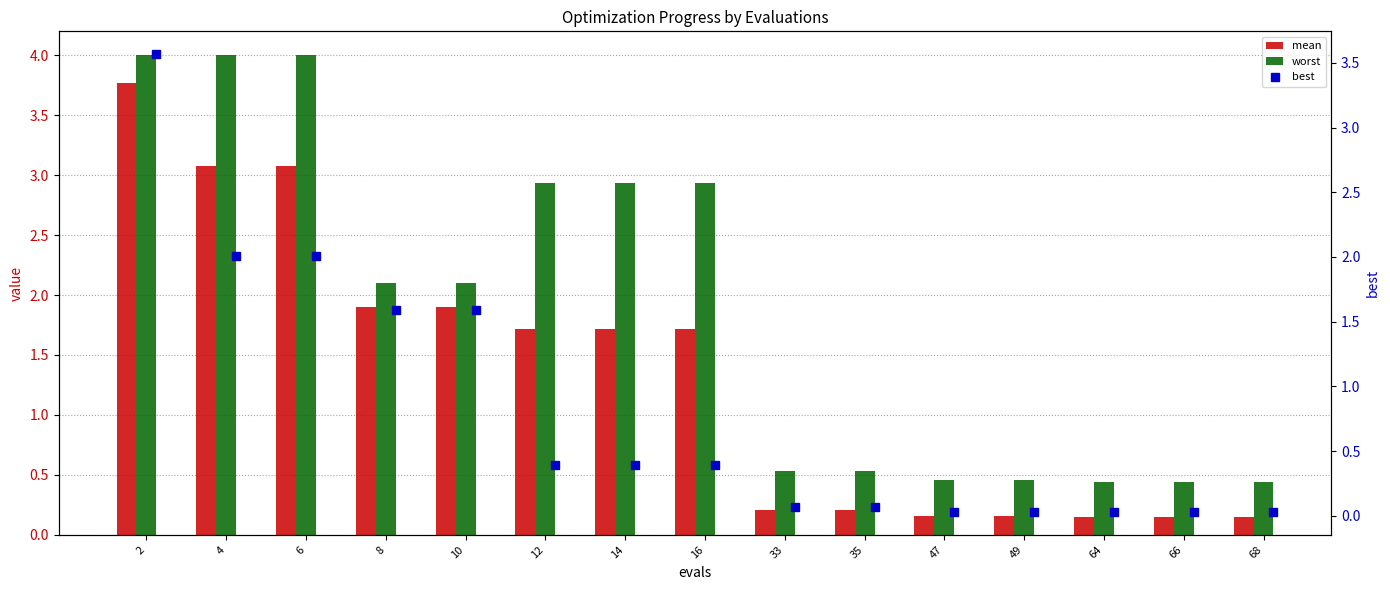

Which series changed the most between 14 and 49?

worst